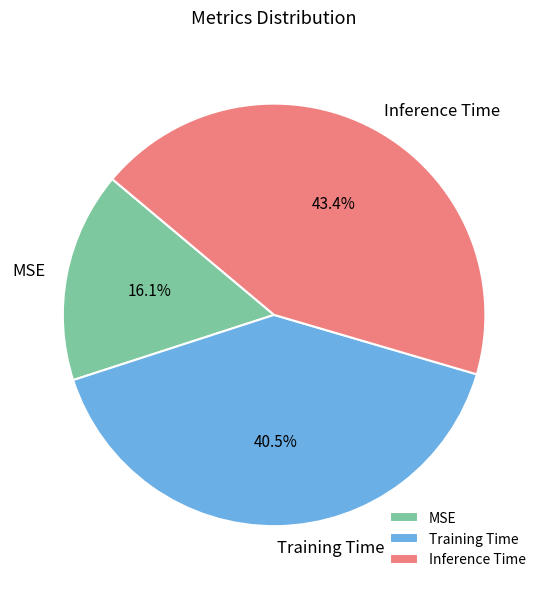

To the nearest percent, what is the difference between the MSE and Training Time slice percentages?

24%